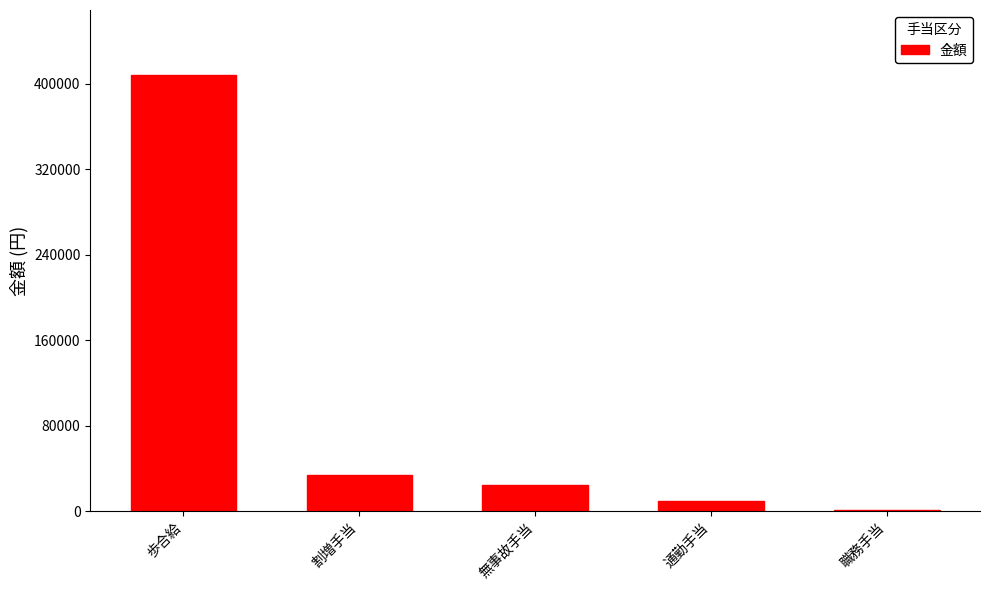

Read the value at 歩合給.

407899